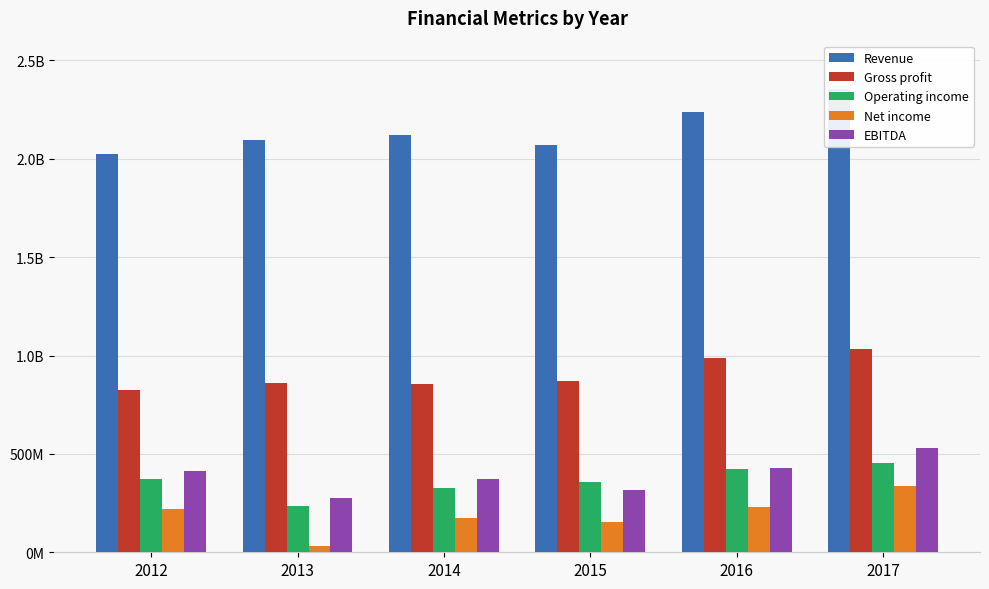

What is the spread (max minus min) of values at 2015?

1914200000